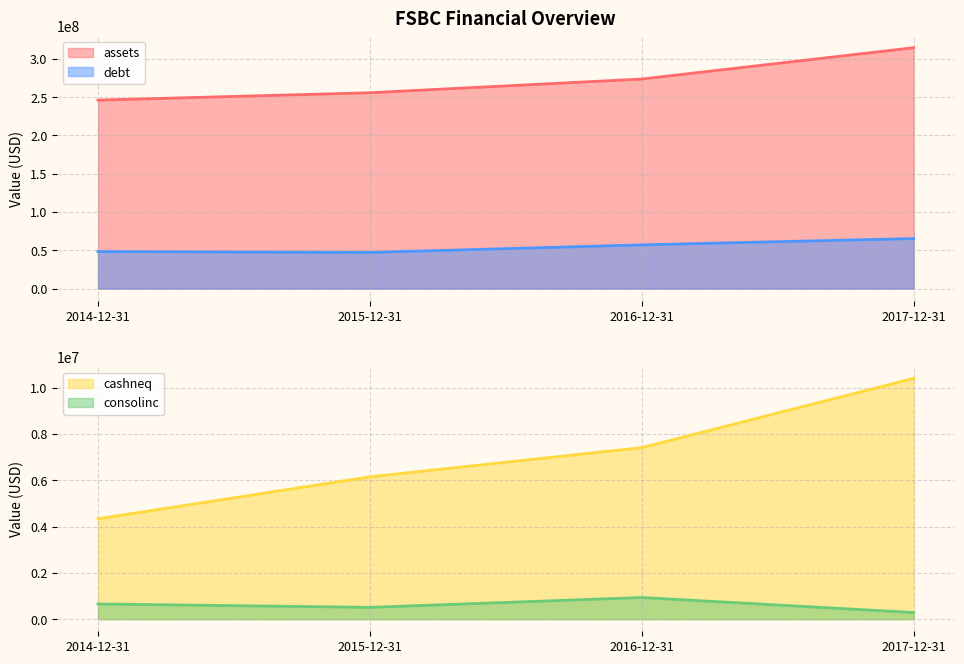

What is the sum of all debt values?

218096000